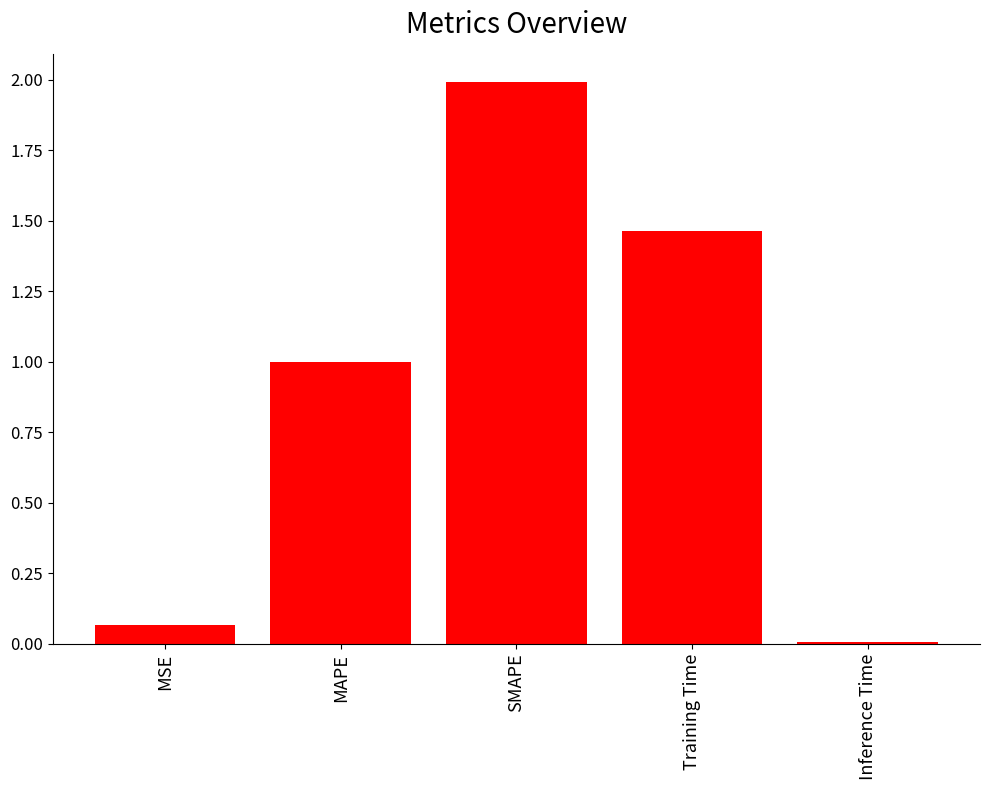

Rank the categories by value from lowest to highest.

Inference Time, MSE, MAPE, Training Time, SMAPE